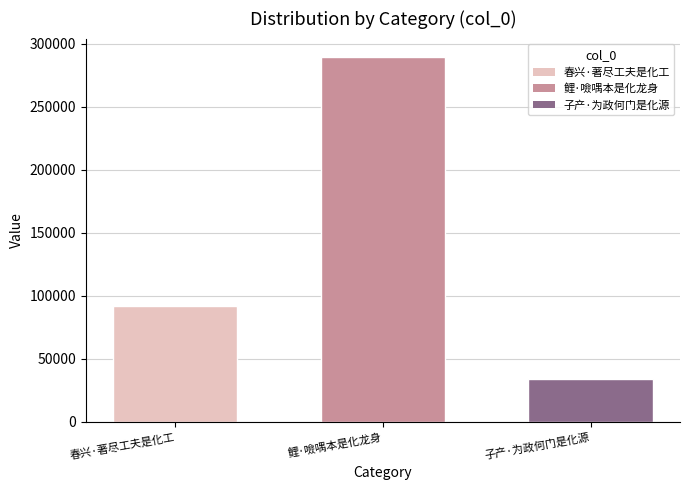

Which label corresponds to the largest value in the chart?

鲤·噞喁本是化龙身